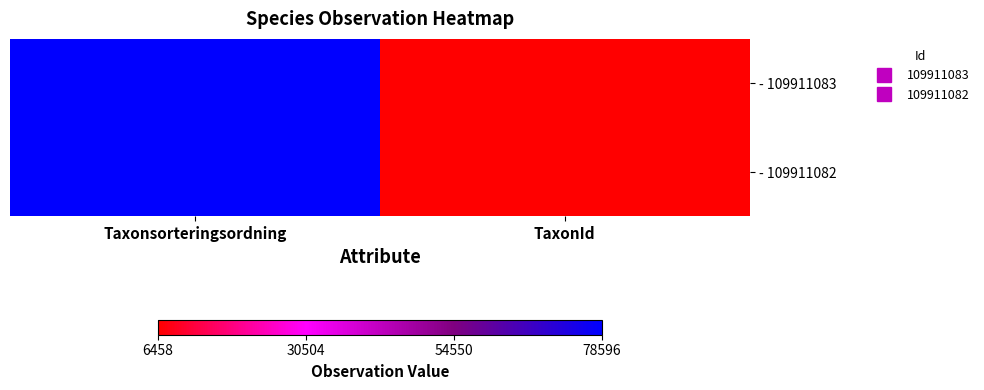

How many series are shown in this chart?

2